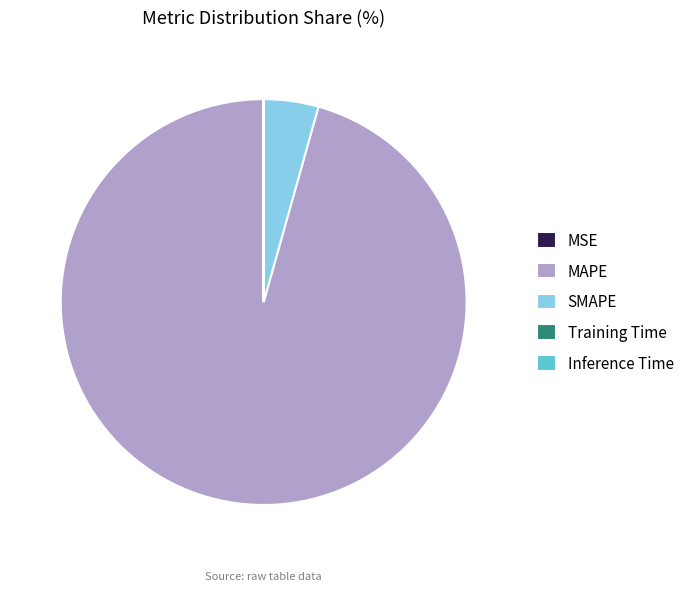

Is it true that MAPE is 83% of the pie?

False